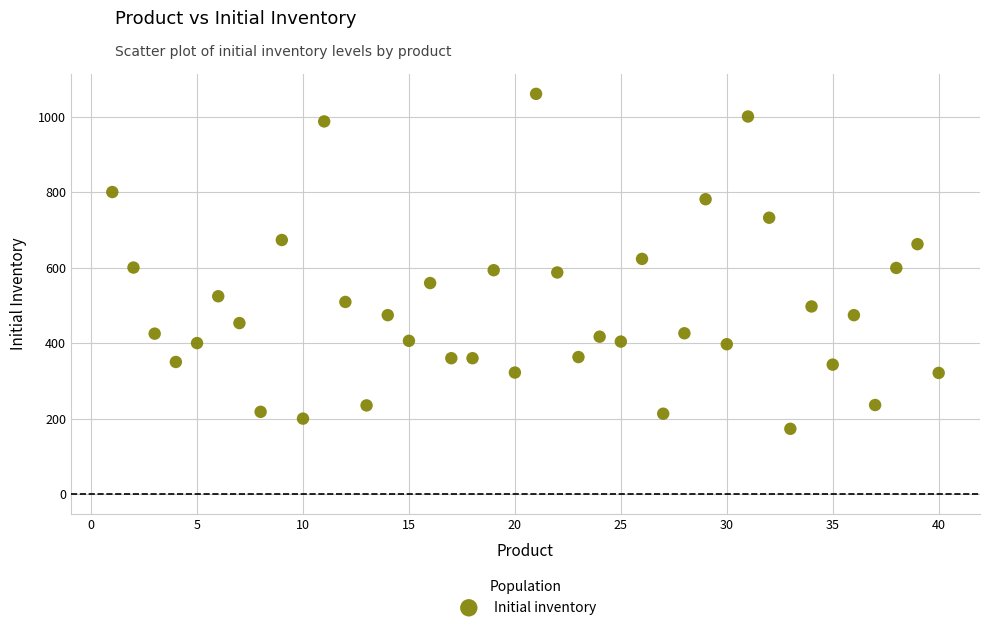

What is the range of X values (max minus min)?

39